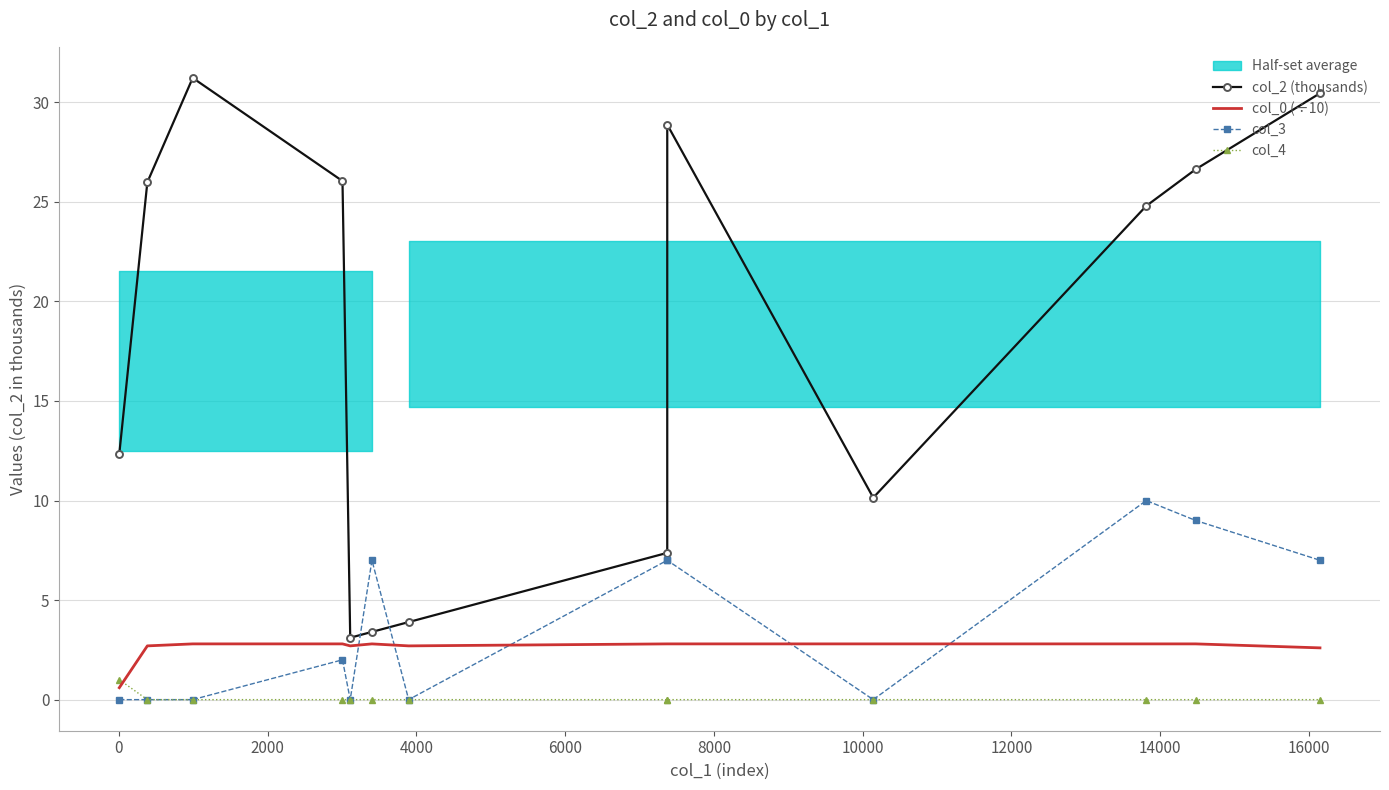

Which series has the widest spread of values?

col_2 (thousands)